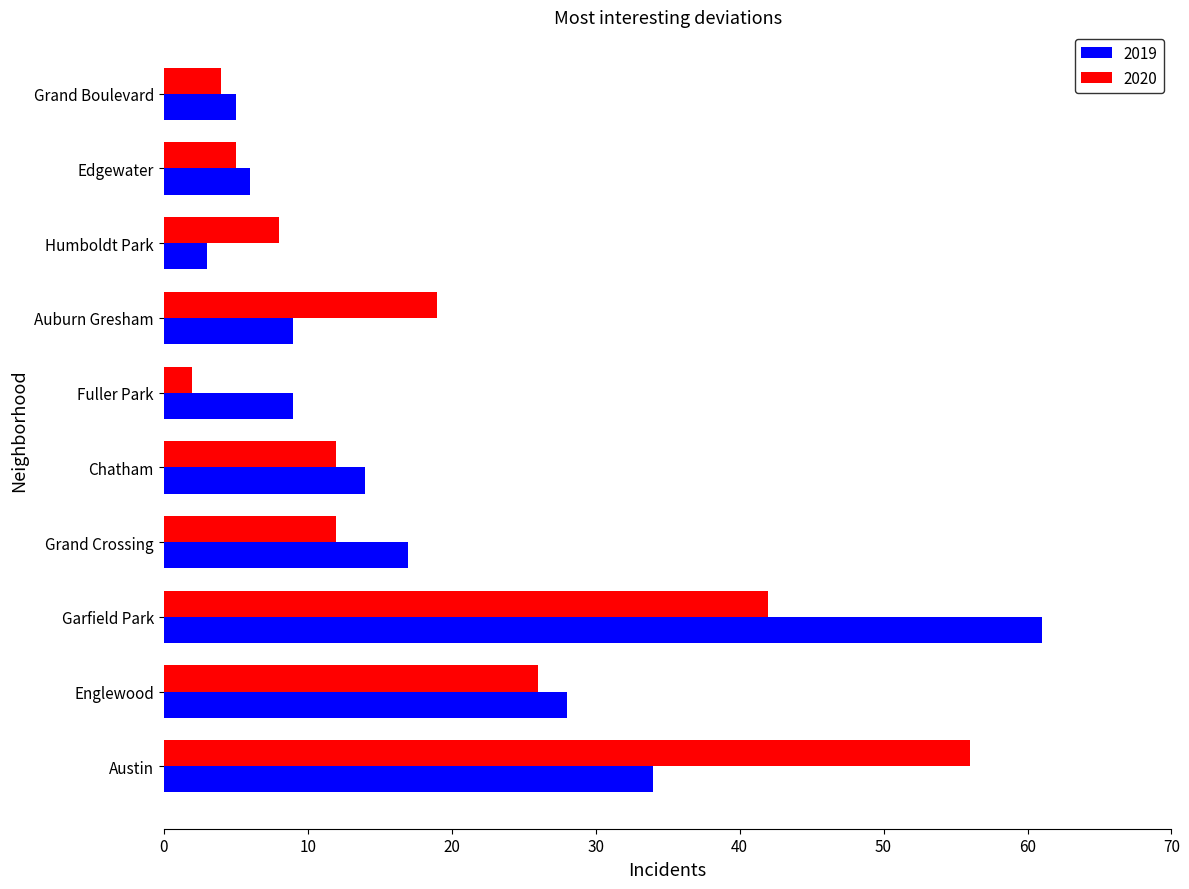

What is the total value across all series at Austin?

90